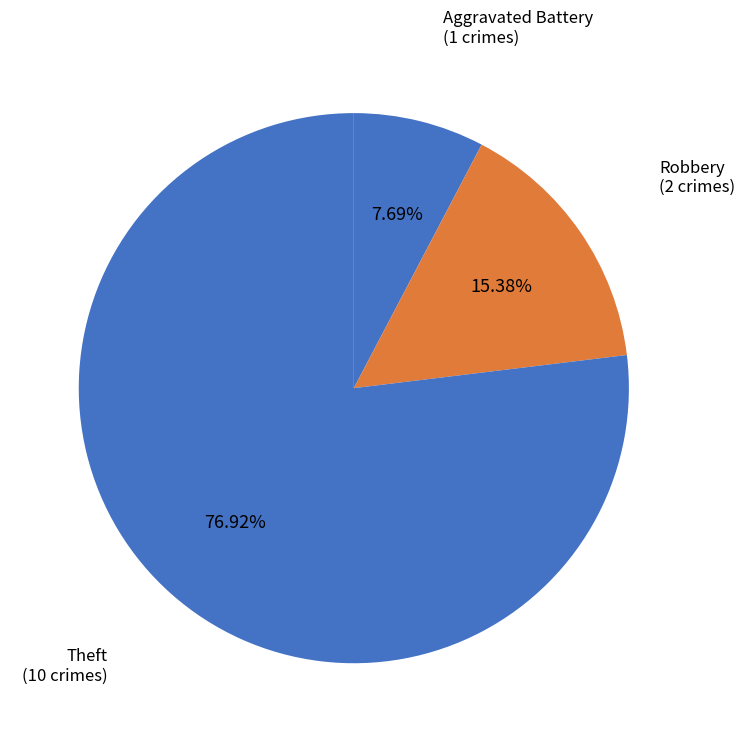

To the nearest percent, what is the difference between the largest and smallest slice percentages?

69%